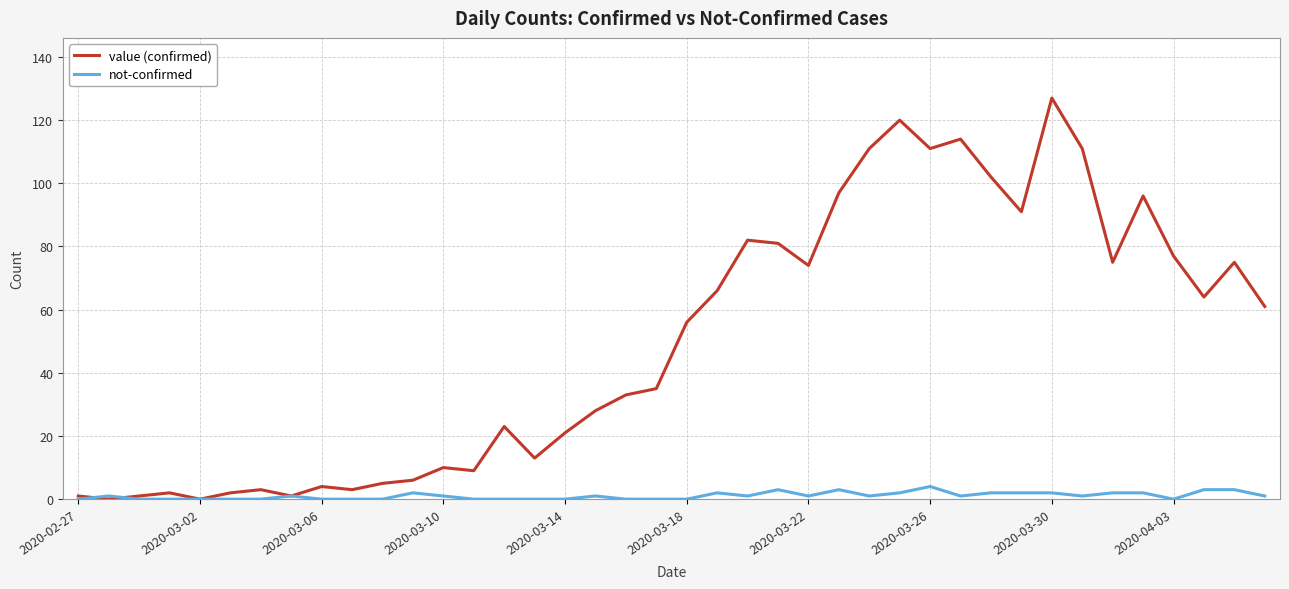

Which series has the widest spread of values?

value (confirmed)